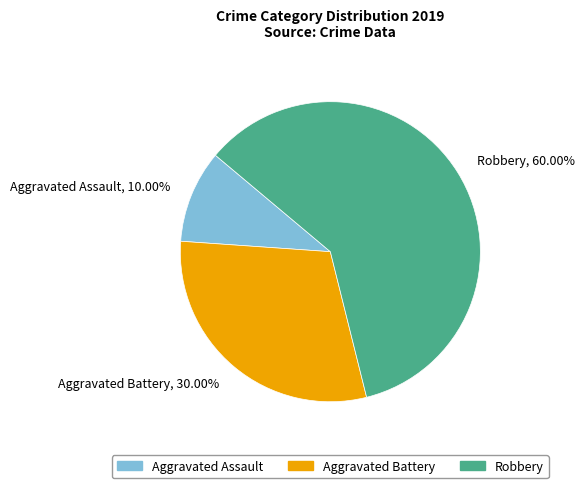

Which category has the smallest portion of the pie?

Aggravated Assault